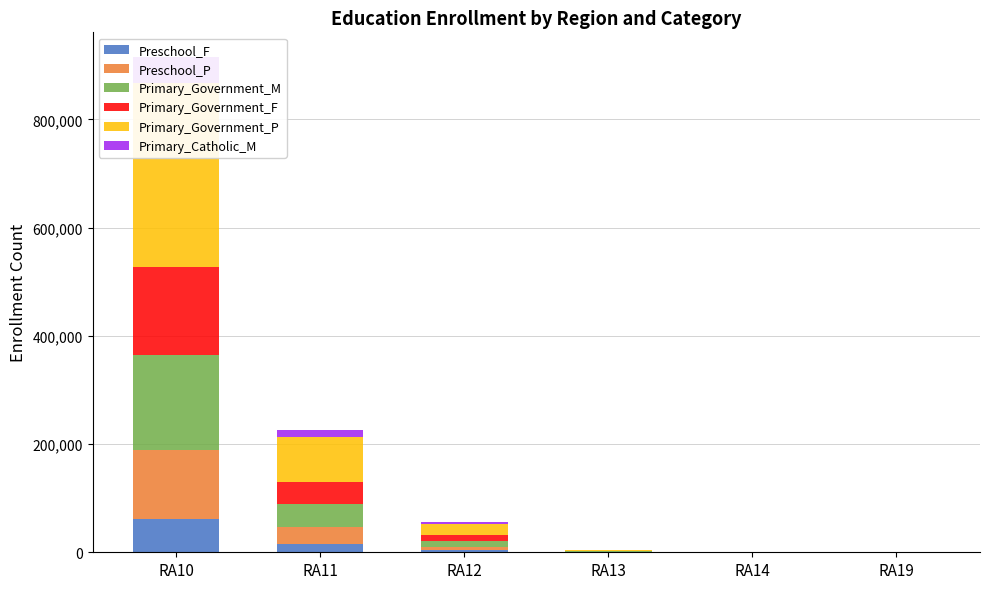

True or false: Preschool_F has a value of 60721 at RA10.

True